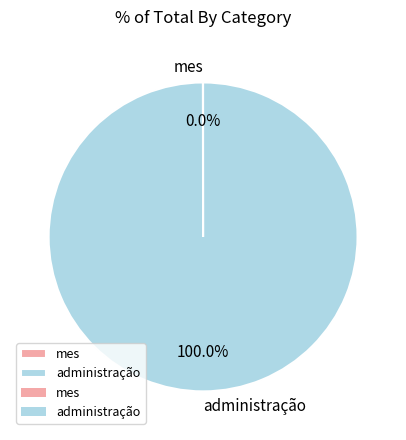

Which category has the biggest portion of the pie?

administração